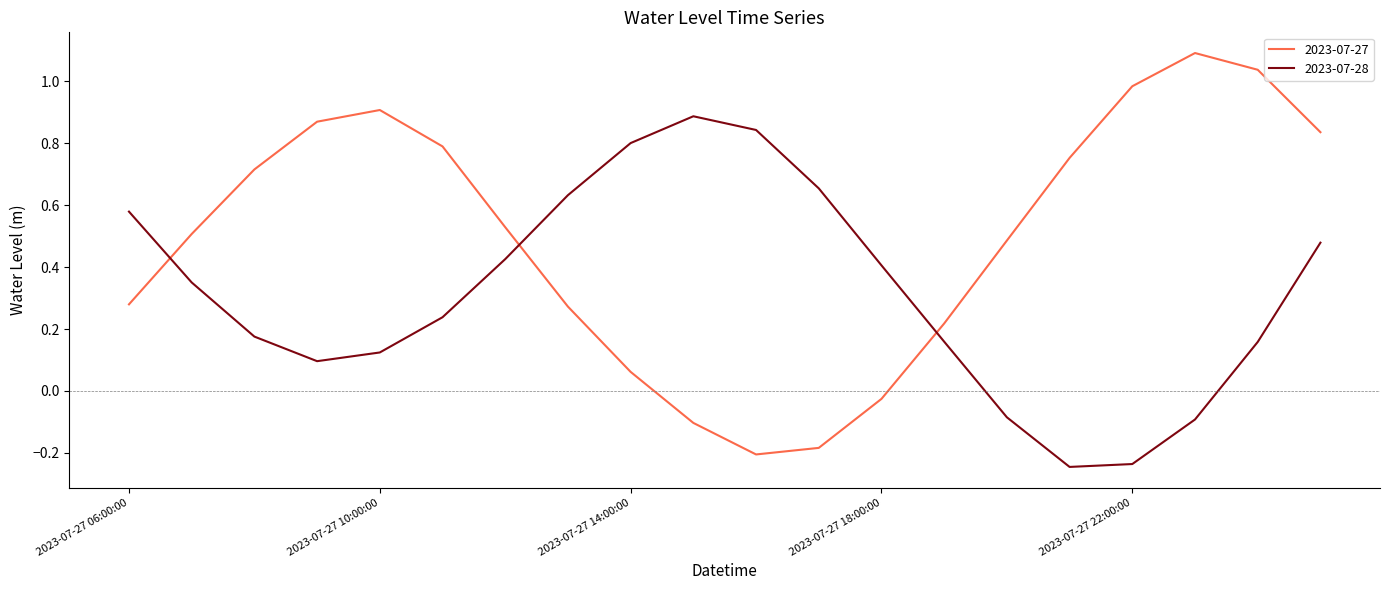

Which series has the widest spread of values?

2023-07-27